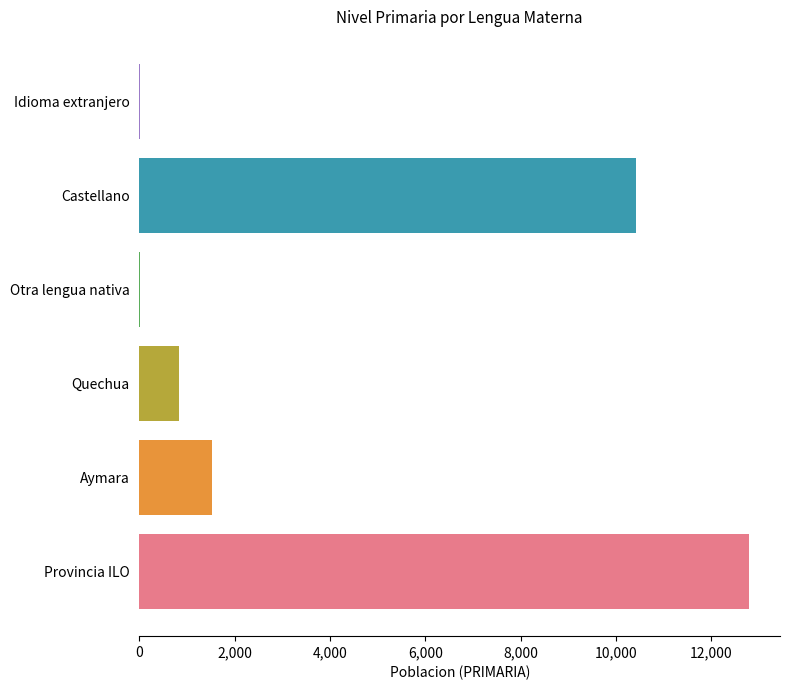

The chart shows a value of 4614 at Castellano. True or false?

False